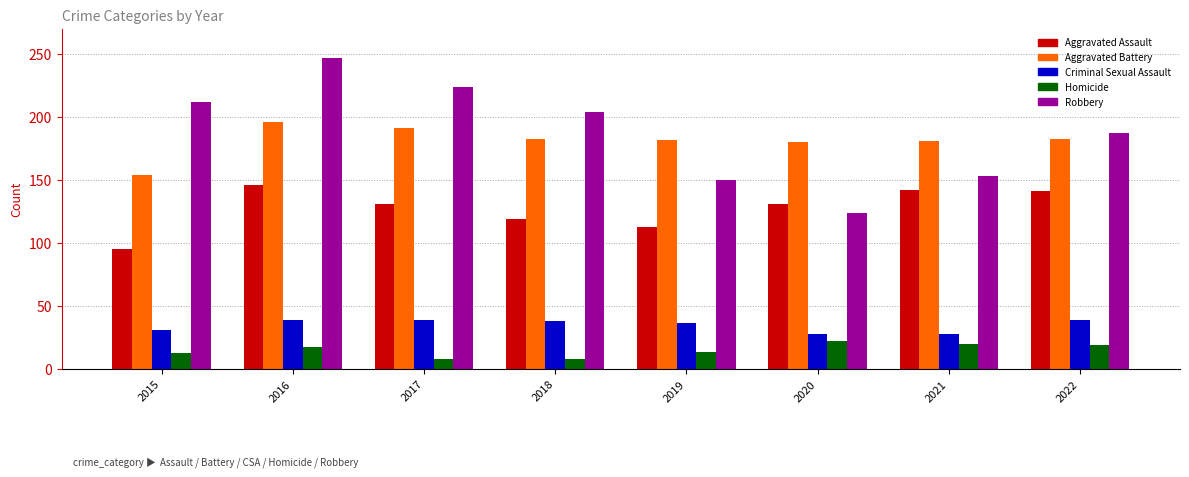

Between 2015 and 2016, which series saw the biggest shift?

Aggravated Assault